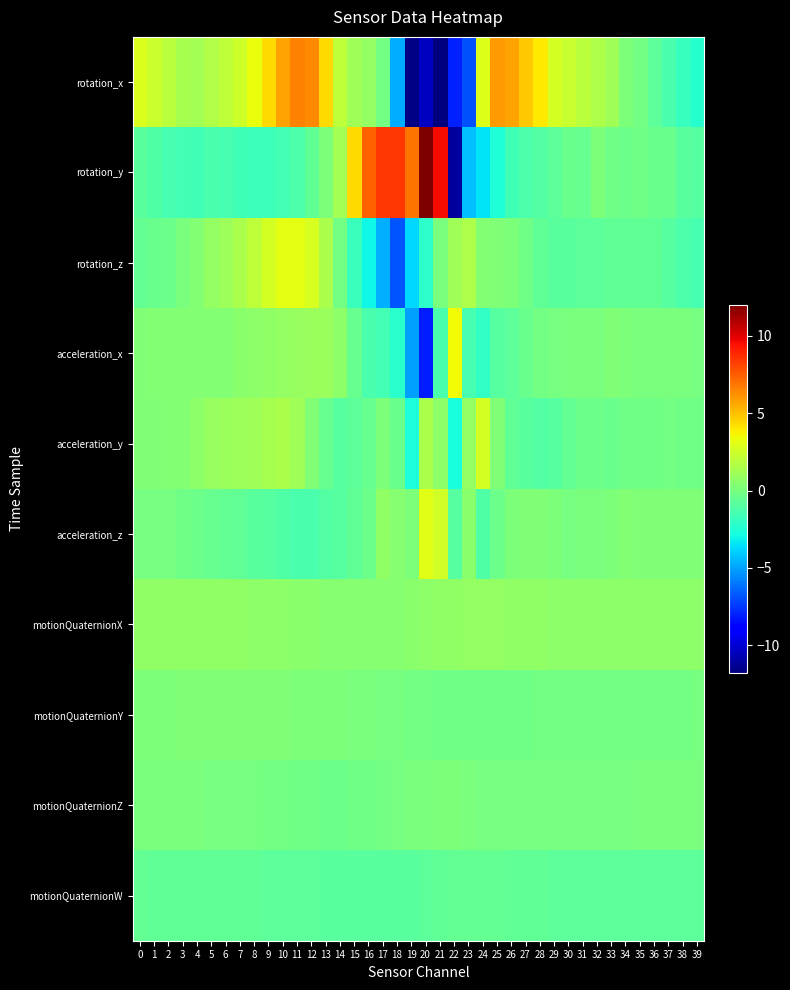

Which series changed the most between 27 and 32?

rotation_x